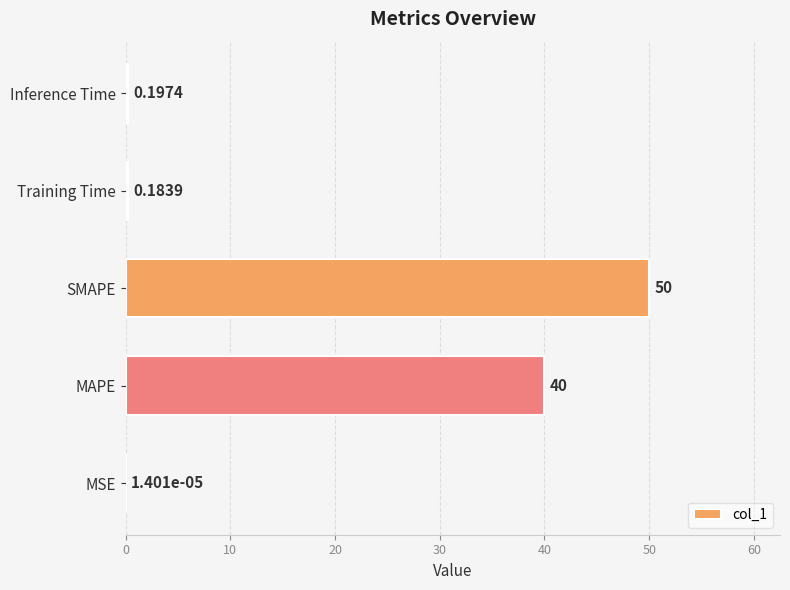

Which label corresponds to the largest value in the chart?

SMAPE